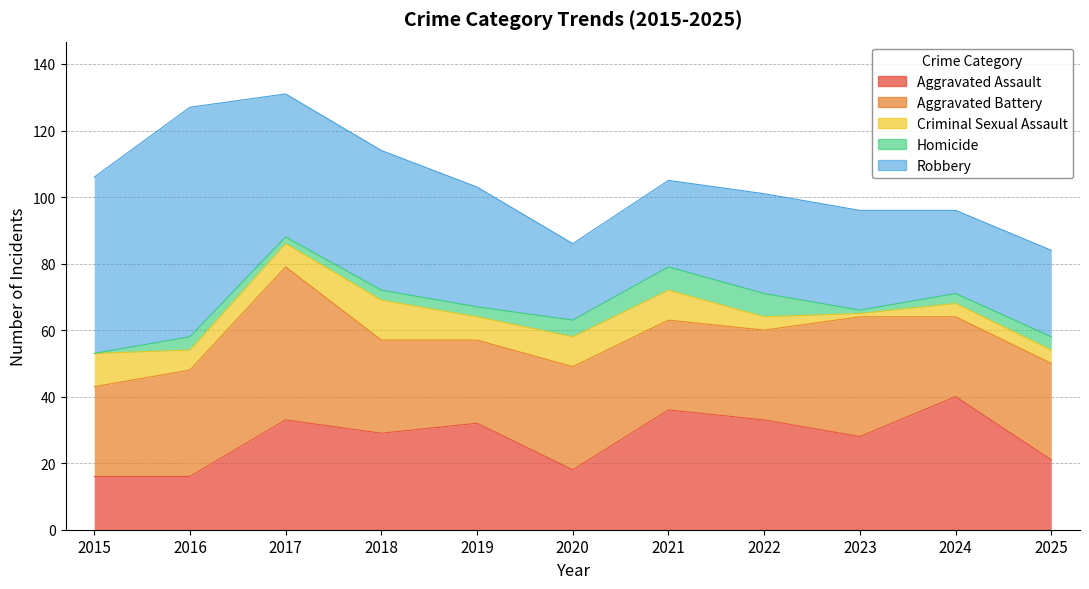

Rank the series at 2021 from highest to lowest value.

Aggravated Assault, Aggravated Battery, Robbery, Criminal Sexual Assault, Homicide